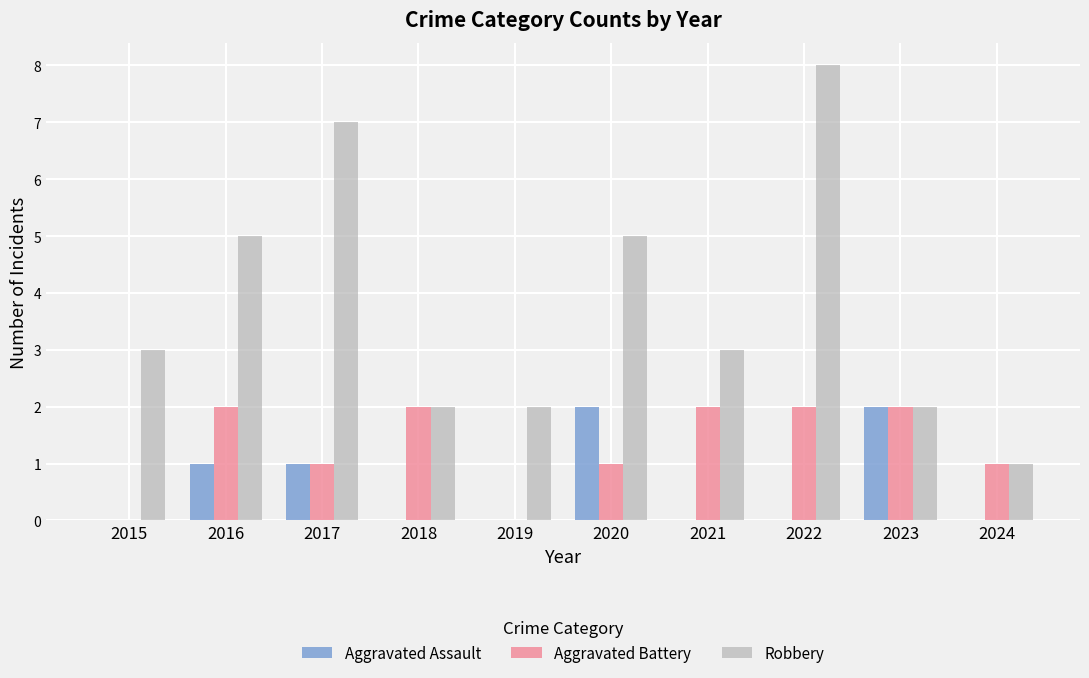

True or false: Robbery has a value of 1 at 2023.

False